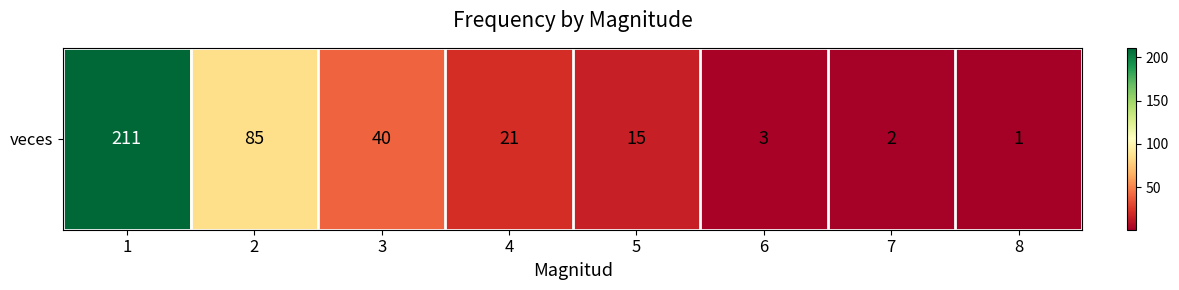

Reading left to right, extract all data points from this chart.

211	85	40	21	15	3	2	1